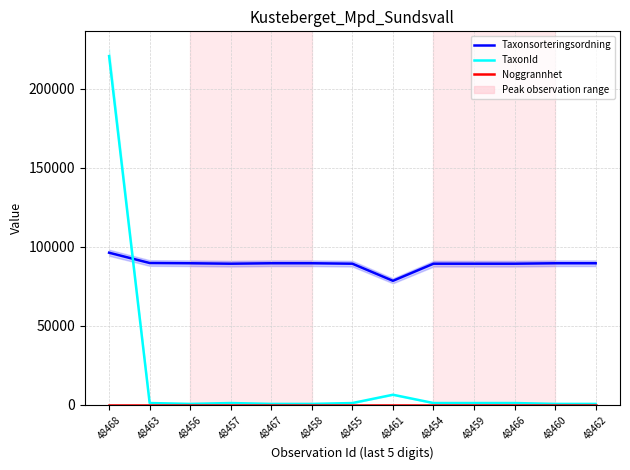

What is the sum of all Noggrannhet values?

130